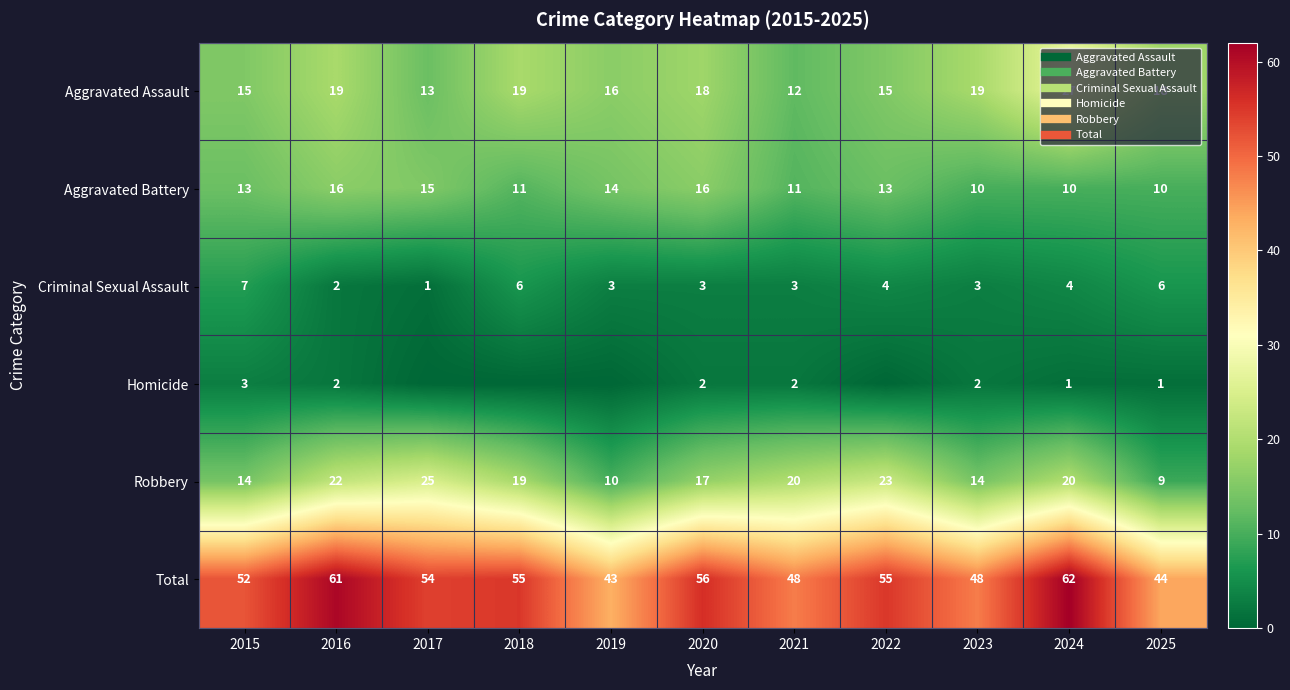

At how many categories does at least one series exceed 8?

11